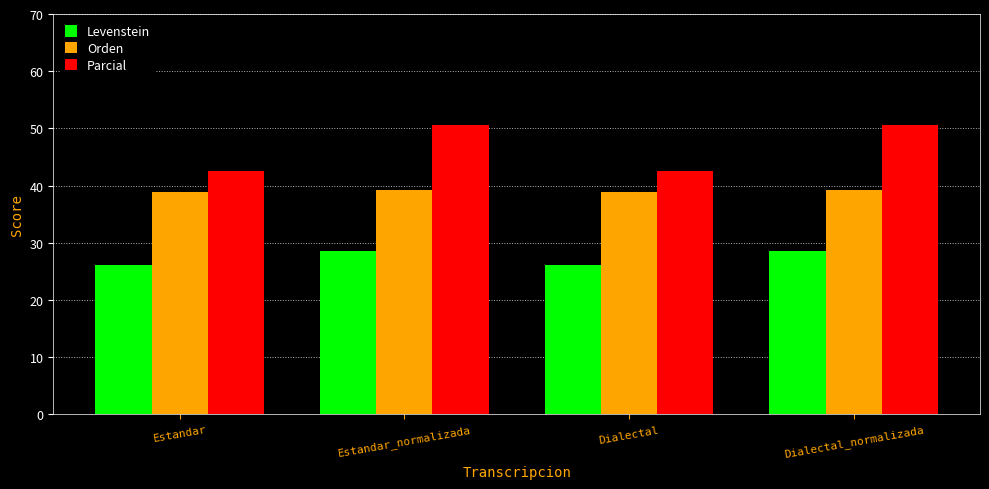

What is the sum of the Orden values at Dialectal_normalizada and Estandar?

78.1